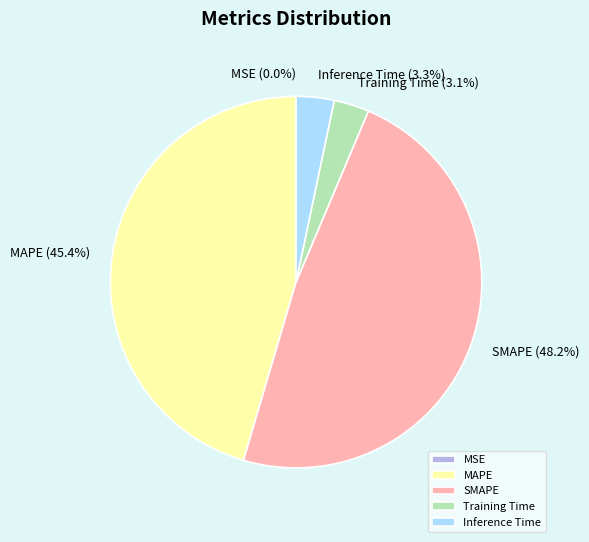

True or false: MAPE accounts for 37% of the total.

False